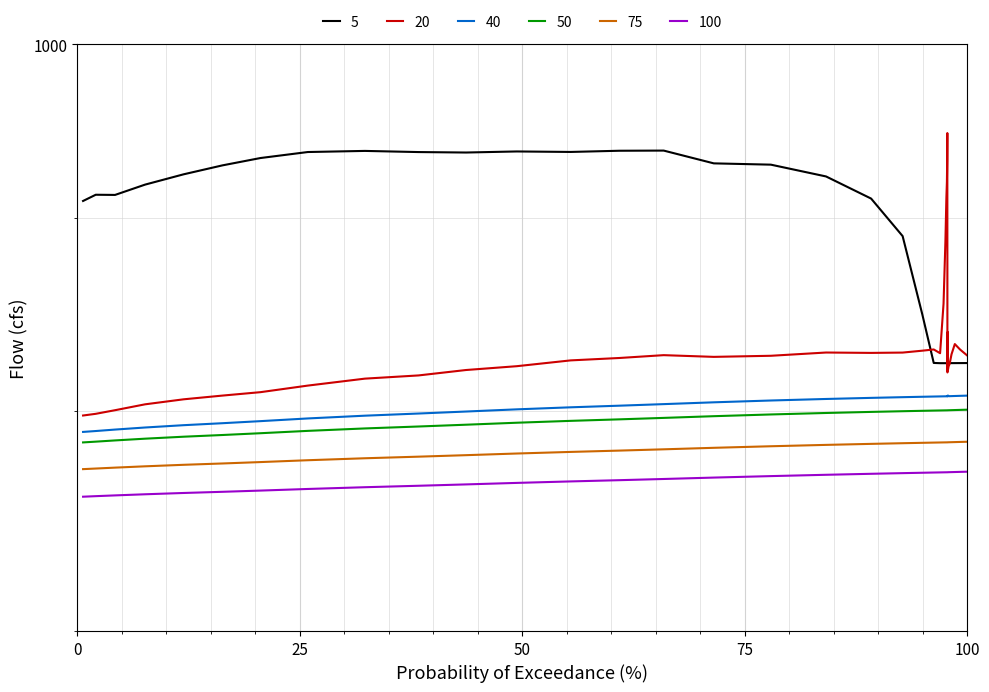

What is the lowest value of the 40 series?

790.1